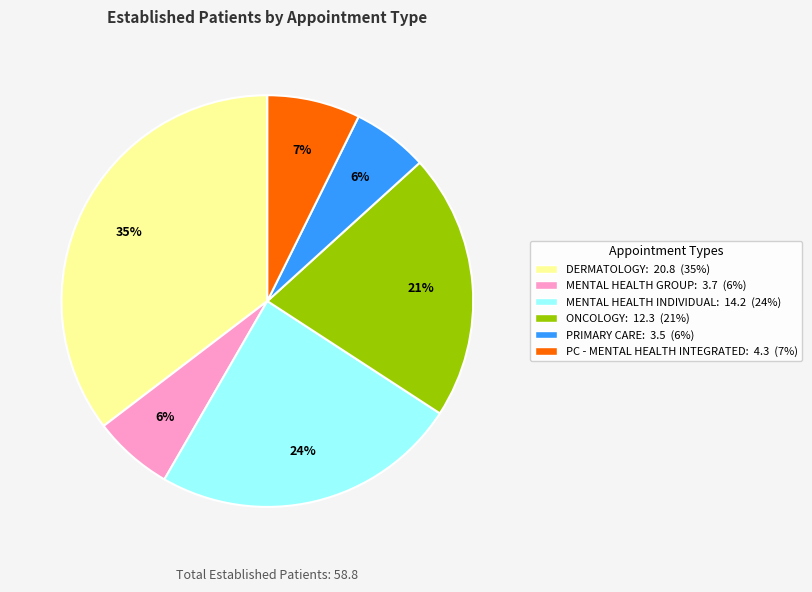

How many slices are in this pie chart?

6